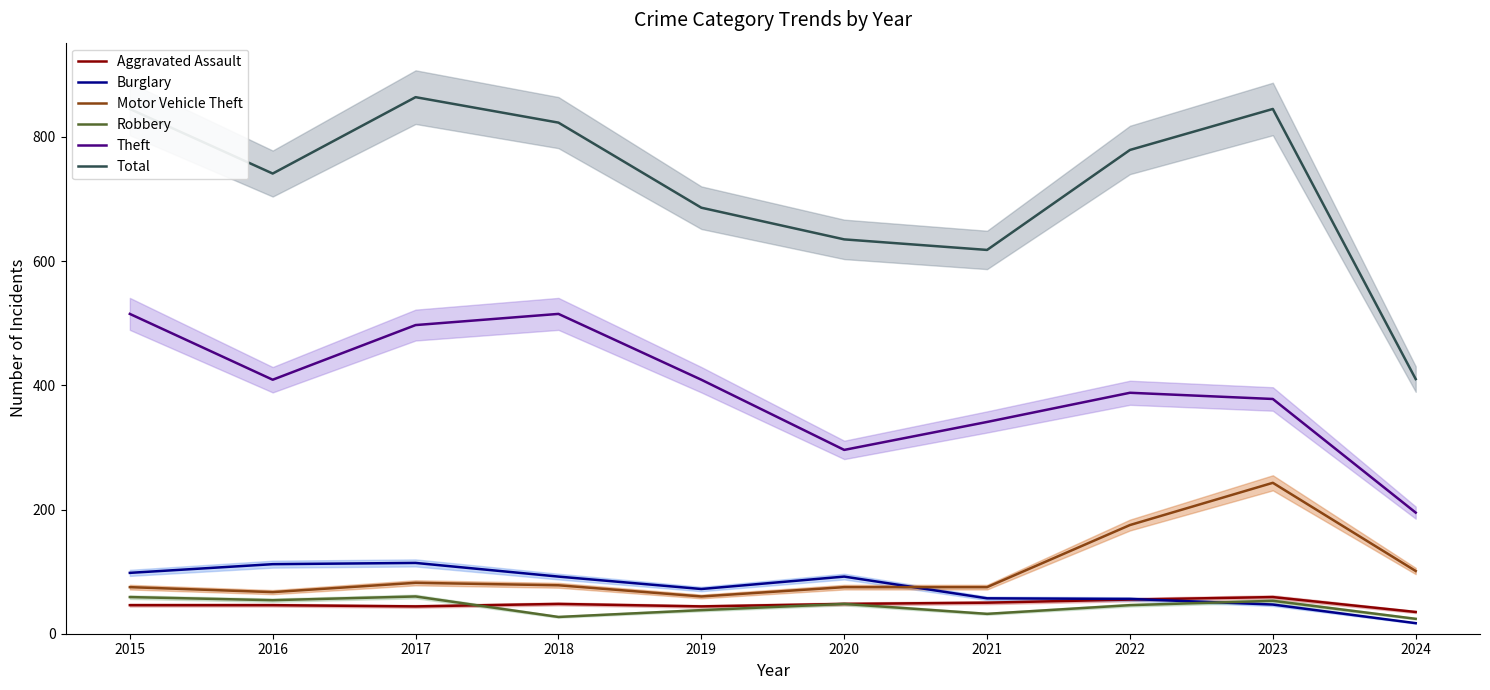

At which label is Aggravated Assault closest to 47?

2015